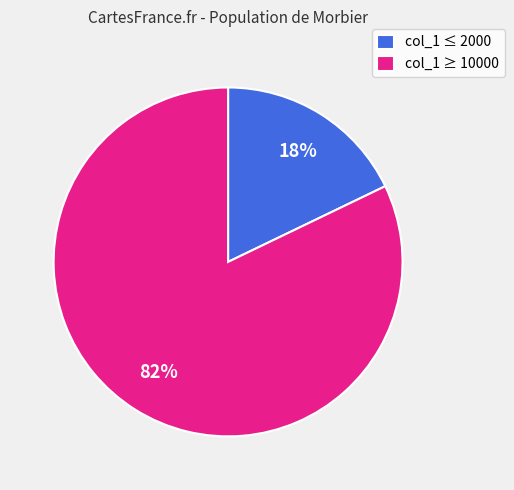

Count the number of slices in the pie.

2